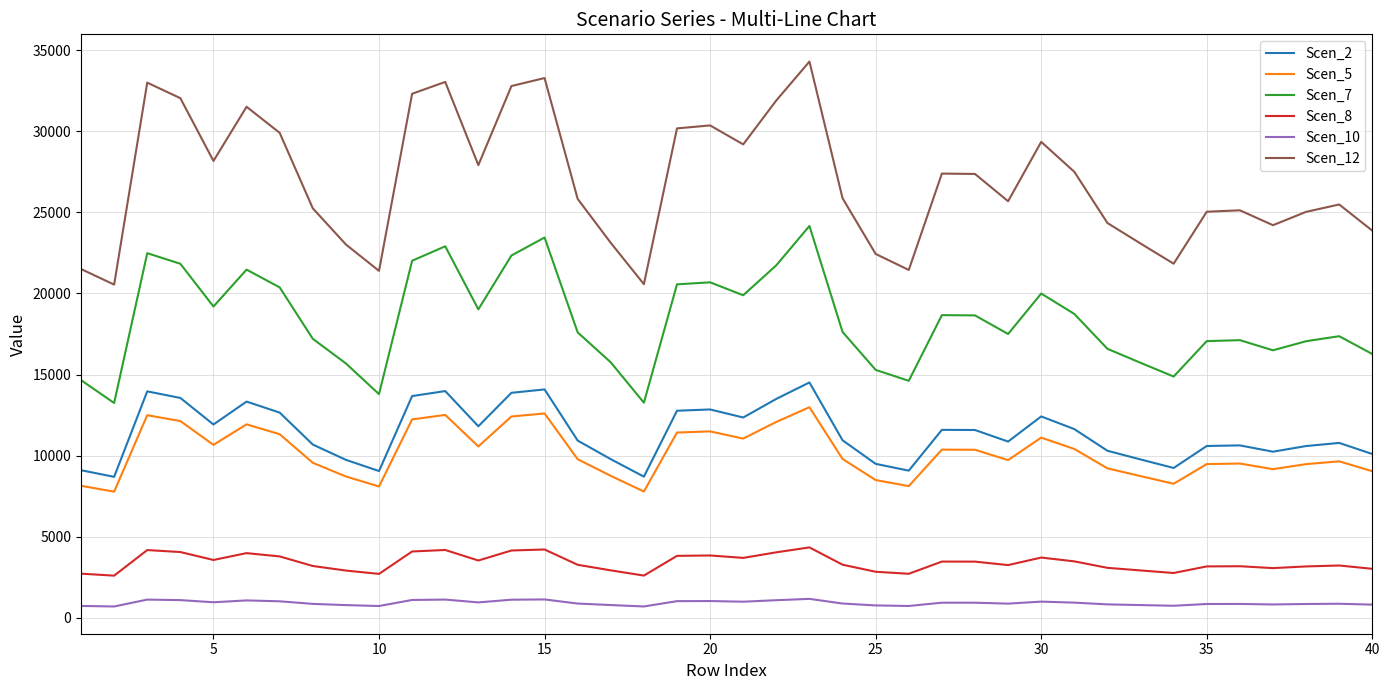

What is the maximum value for Scen_7?

24163.8